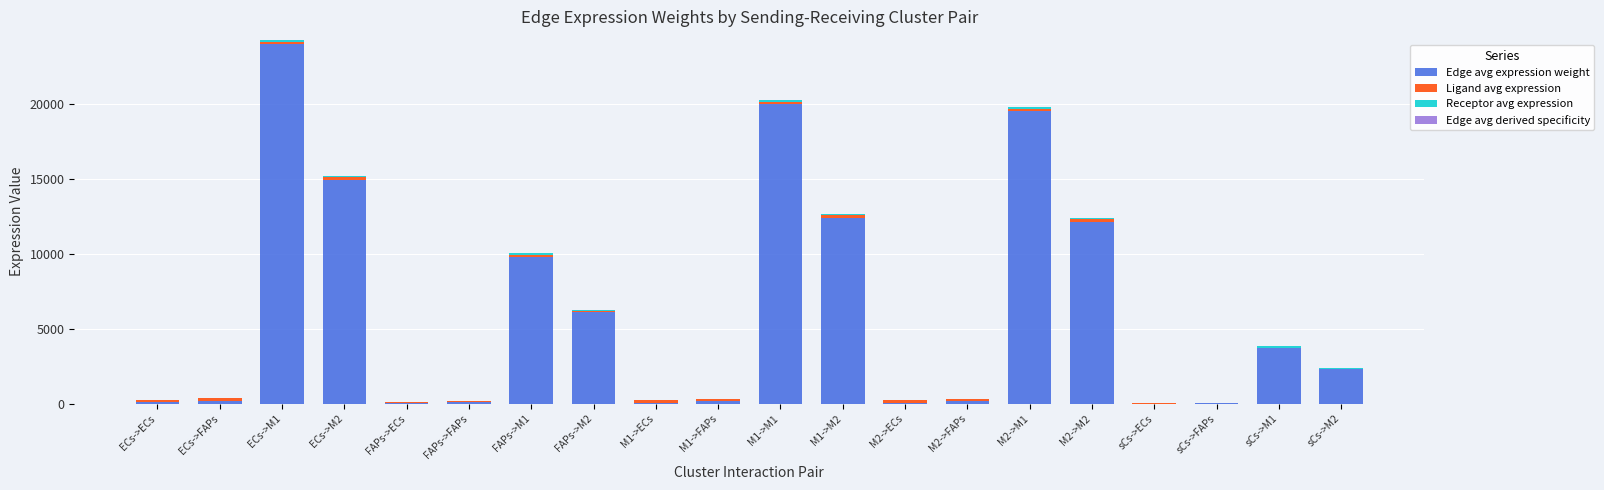

At which category is the sum across all series the highest?

ECs->M1